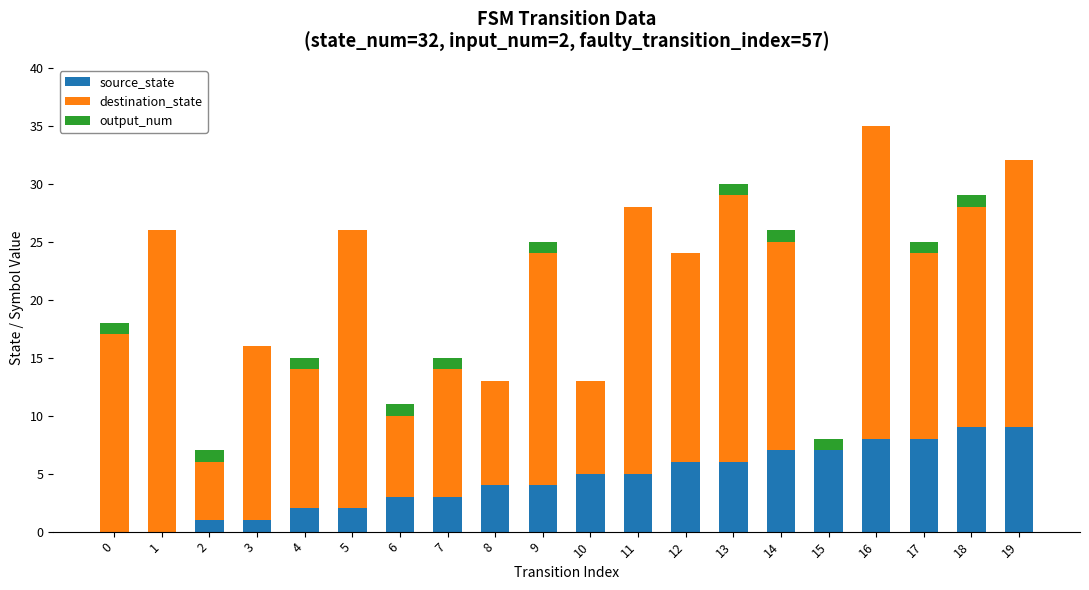

The source_state series shows 9 at 19. True or false?

True